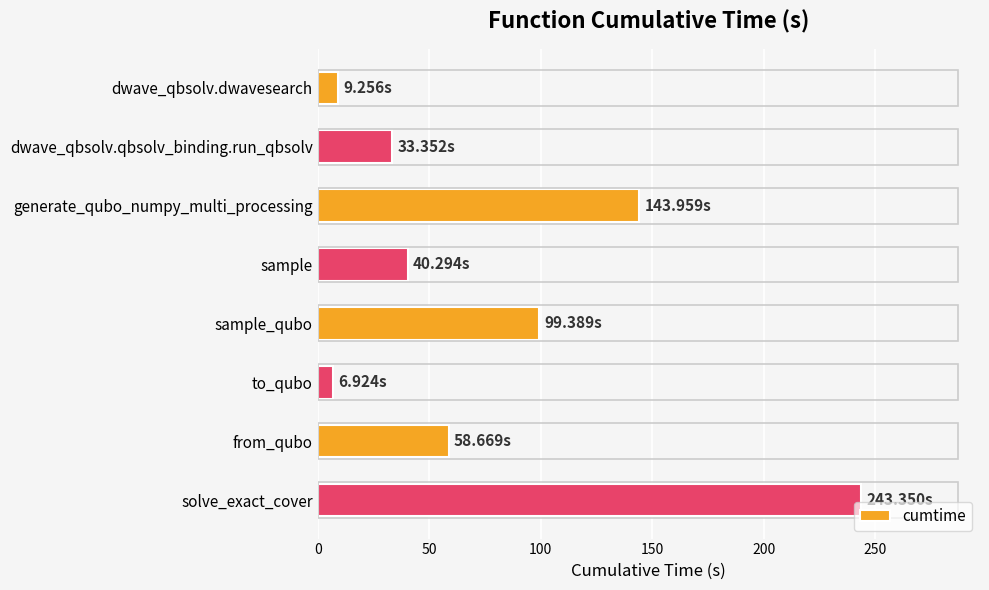

What is the label of the 5th bar from the top?

sample_qubo